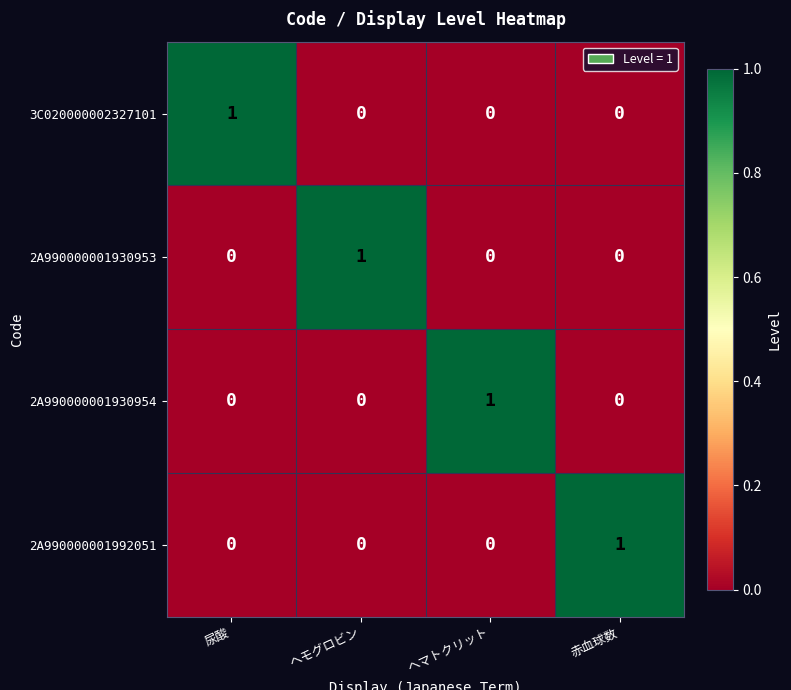

Reading right to left, transcribe all the data shown in this chart.

3C020000002327101: 0	0	0	1
2A990000001930953: 0	0	1	0
2A990000001930954: 0	1	0	0
2A990000001992051: 1	0	0	0